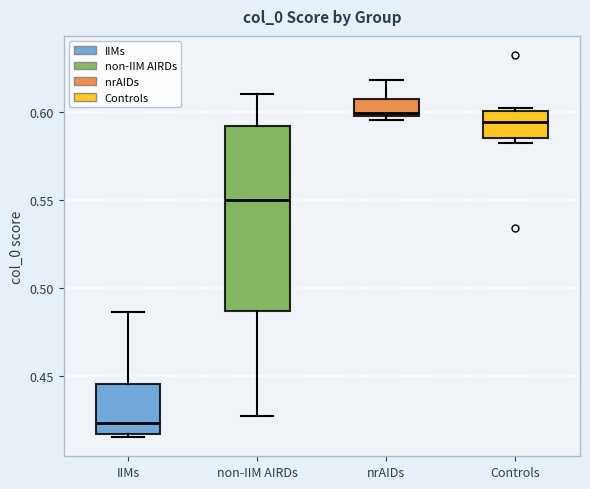

Reading left to right, transcribe this box plot: for each box, give where its median line is, the range the box spans, and where its two whiskers end, as read against the y-axis. The values are not printed on the chart, so give them approximately, as read against the axis.

IIMs: median 0.425, box 0.415 to 0.445, whiskers 0.415 (just below the box's lower edge) to 0.485
non-IIM AIRDs: median 0.550, box 0.485 to 0.590, whiskers 0.425 to 0.610
nrAIDs: median 0.600 (just above the box's lower edge), box 0.600 to 0.605, whiskers 0.595 to 0.620
Controls: median 0.595, box 0.585 to 0.600, whiskers 0.585 (just below the box's lower edge) to 0.605